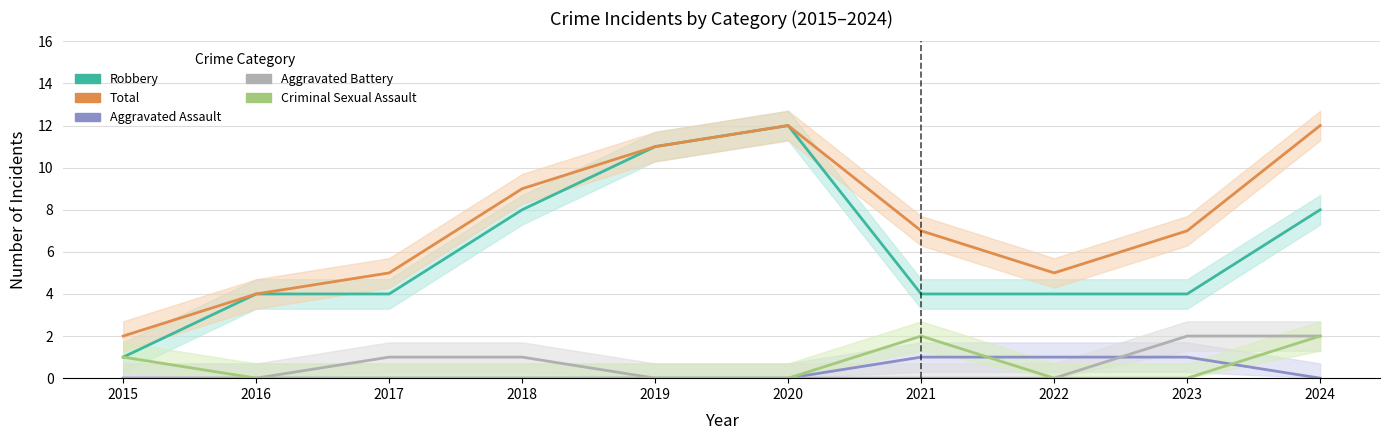

Rank the categories by Aggravated Assault value from lowest to highest.

2015, 2016, 2017, 2018, 2019, 2020, 2024, 2021, 2022, 2023